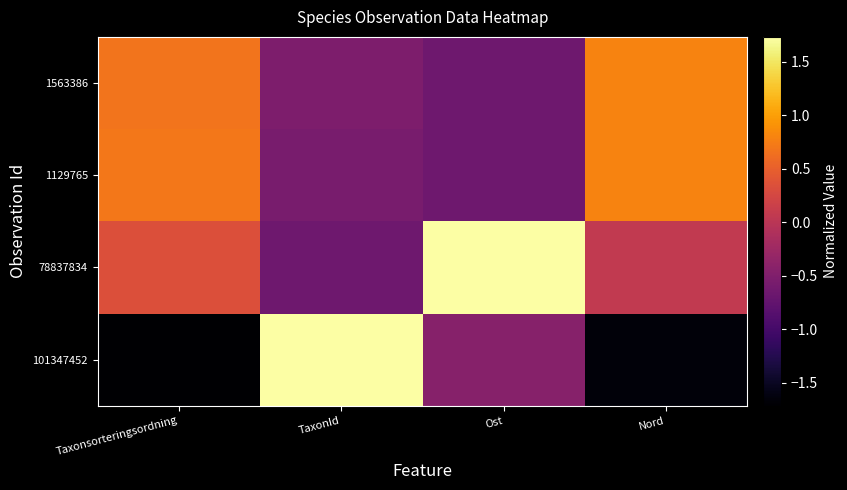

At TaxonId, list the series in order from largest to smallest.

101347452, 1563386, 1129765, 78837834